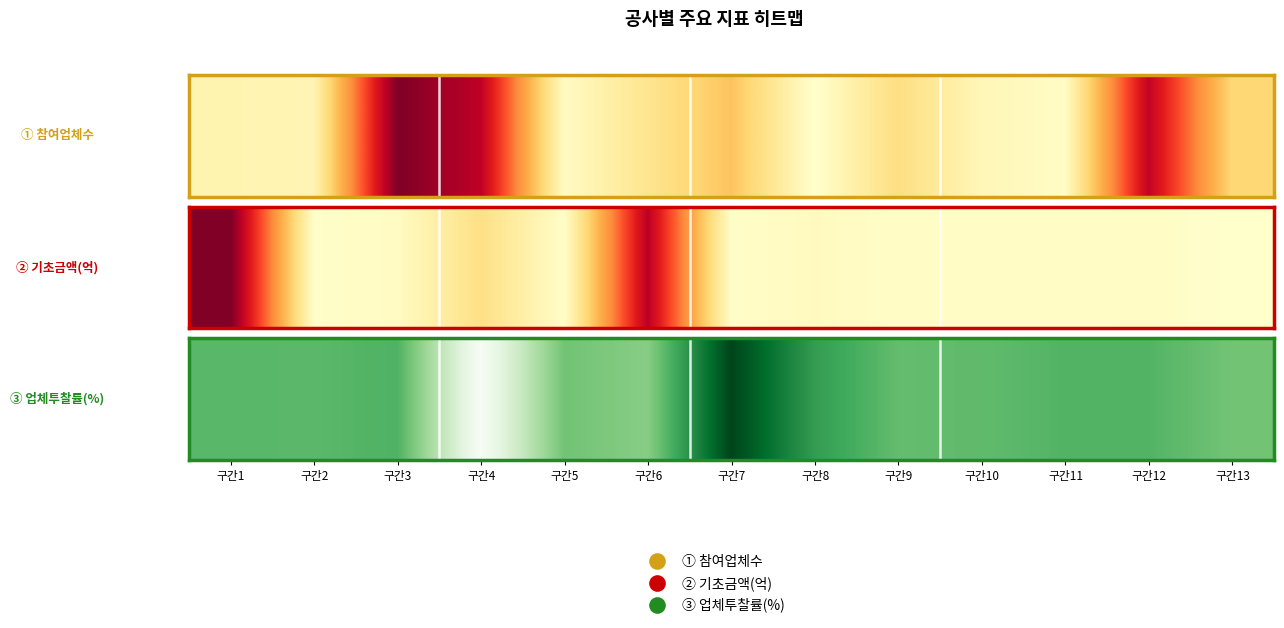

How many series are shown in this chart?

1